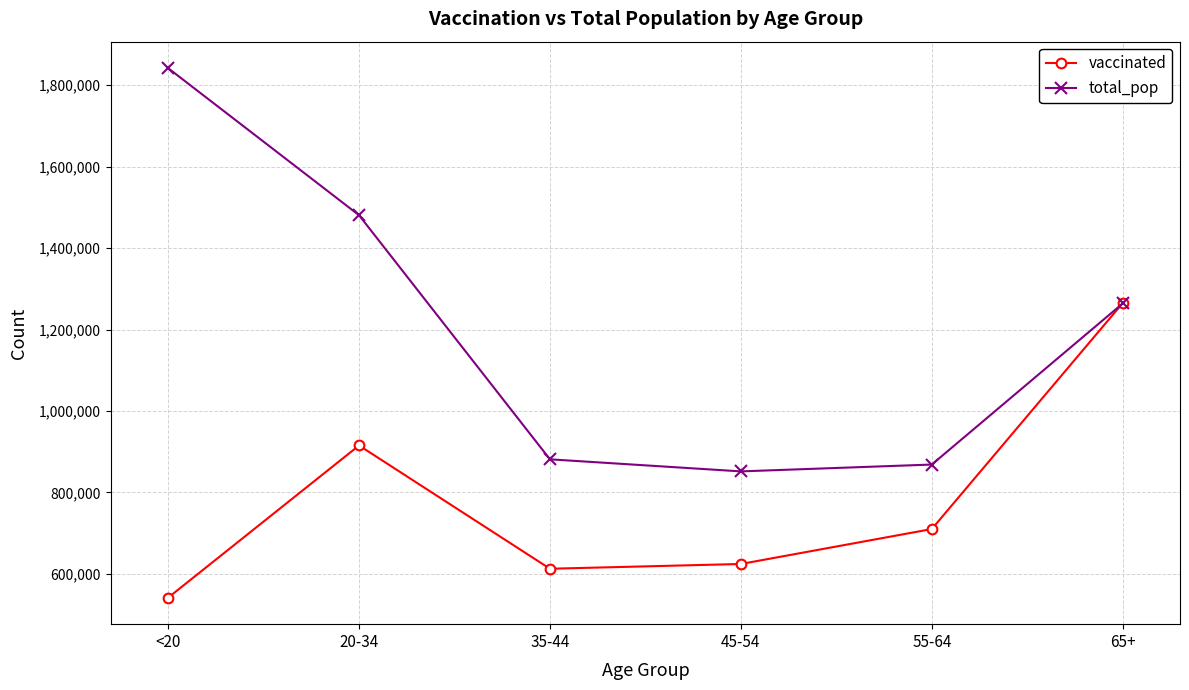

How many distinct data groups are displayed?

2